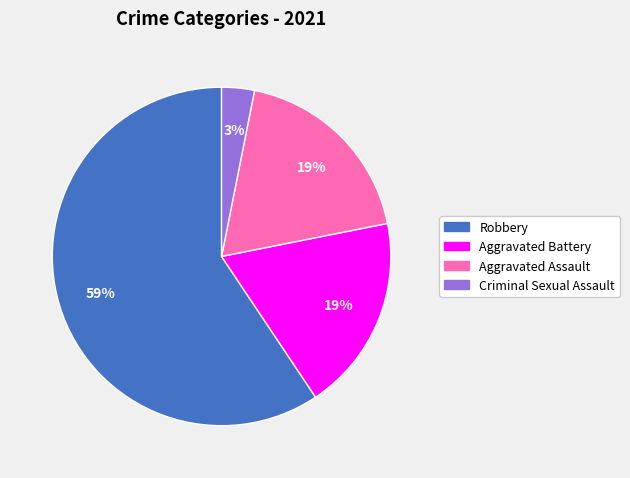

To the nearest percent, what is the difference between the largest and smallest slice percentages?

56%